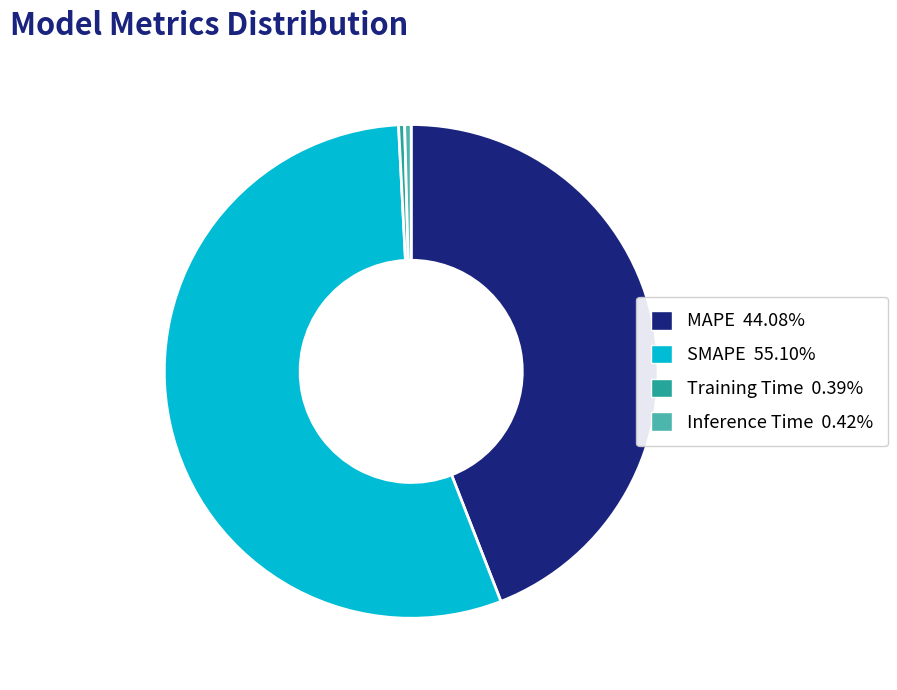

Which slice represents more than half of the pie?

SMAPE